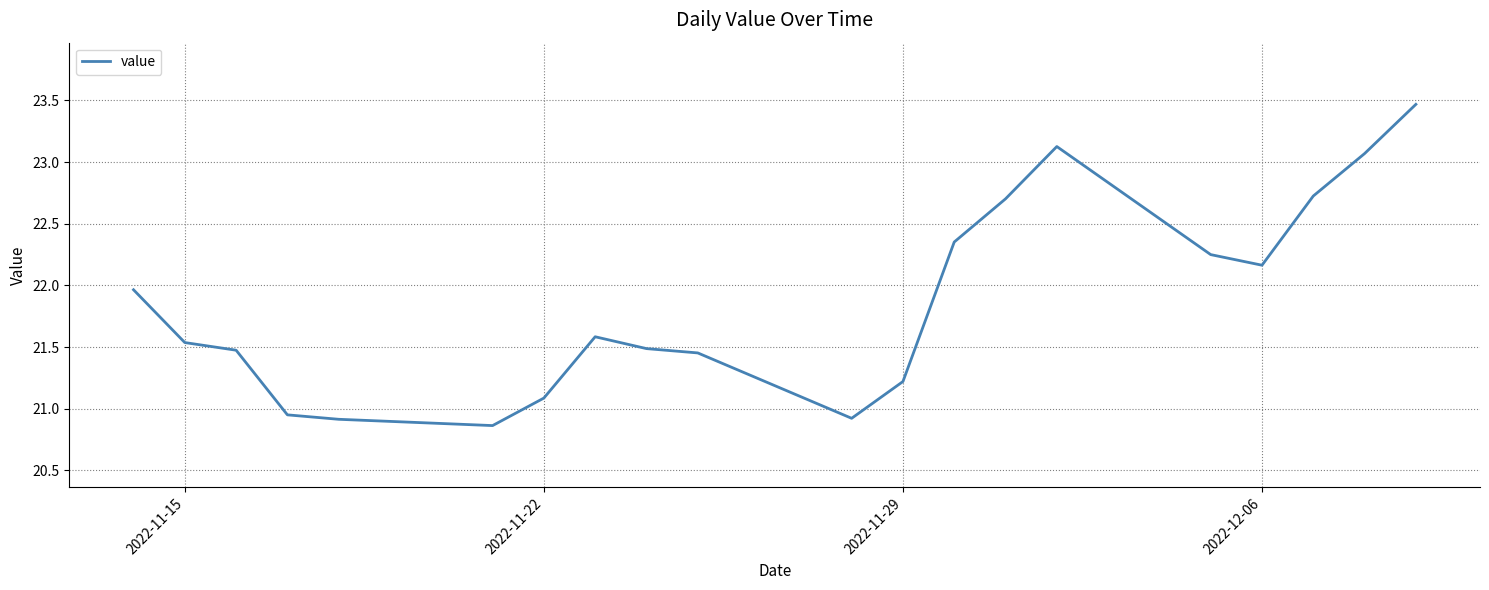

Does the chart have visible grid lines?

Yes